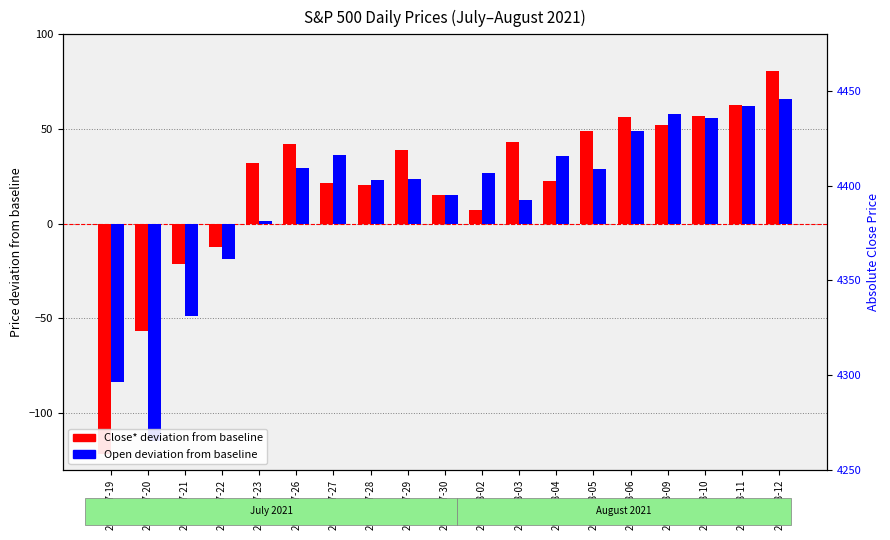

Rank the series by their maximum value, from highest to lowest.

Close* deviation, Open deviation